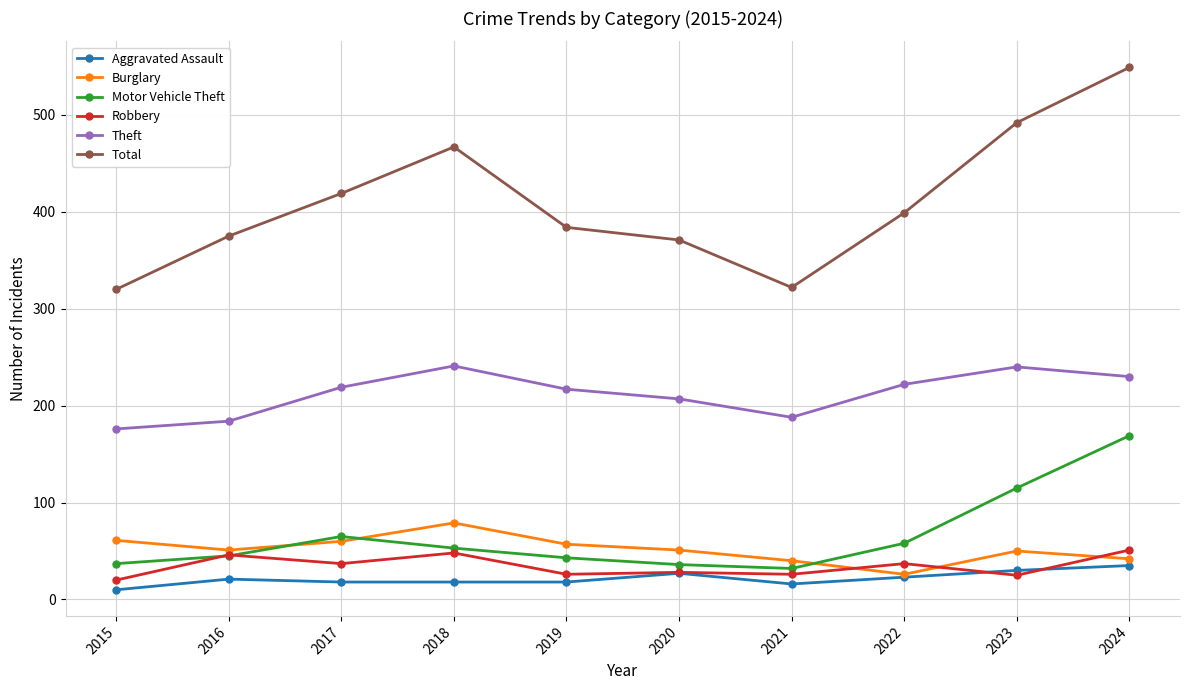

What is the approximate value of Motor Vehicle Theft at 2022?

58